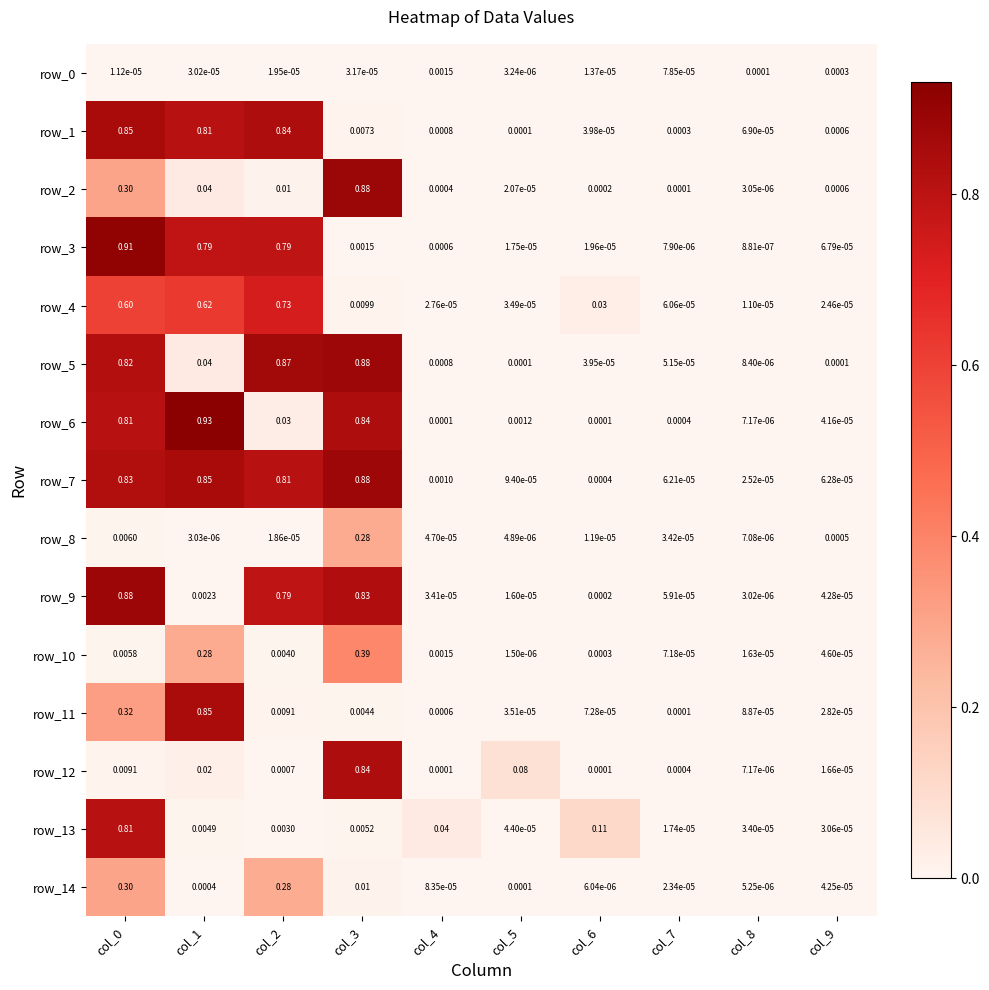

Which category has the highest value in the row_1 series?

col_0